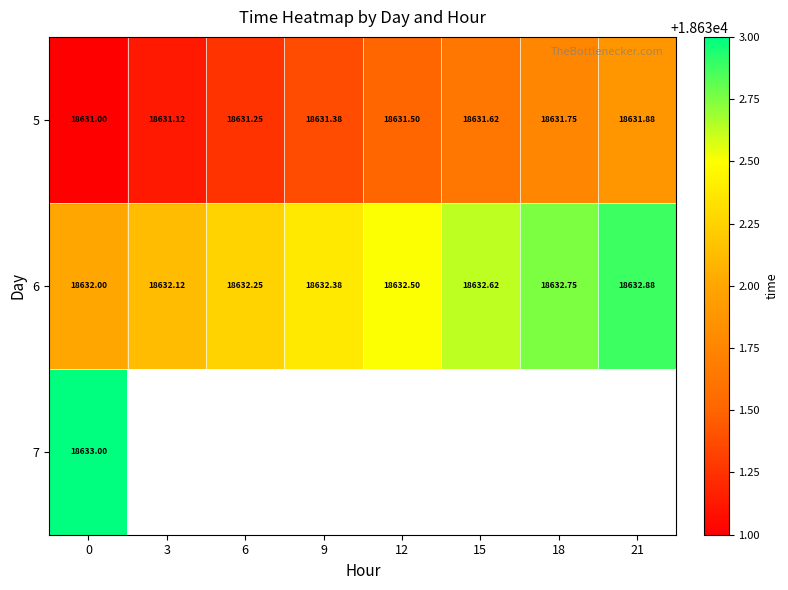

The value of 6 at 15 is 18632.6. True or false?

True